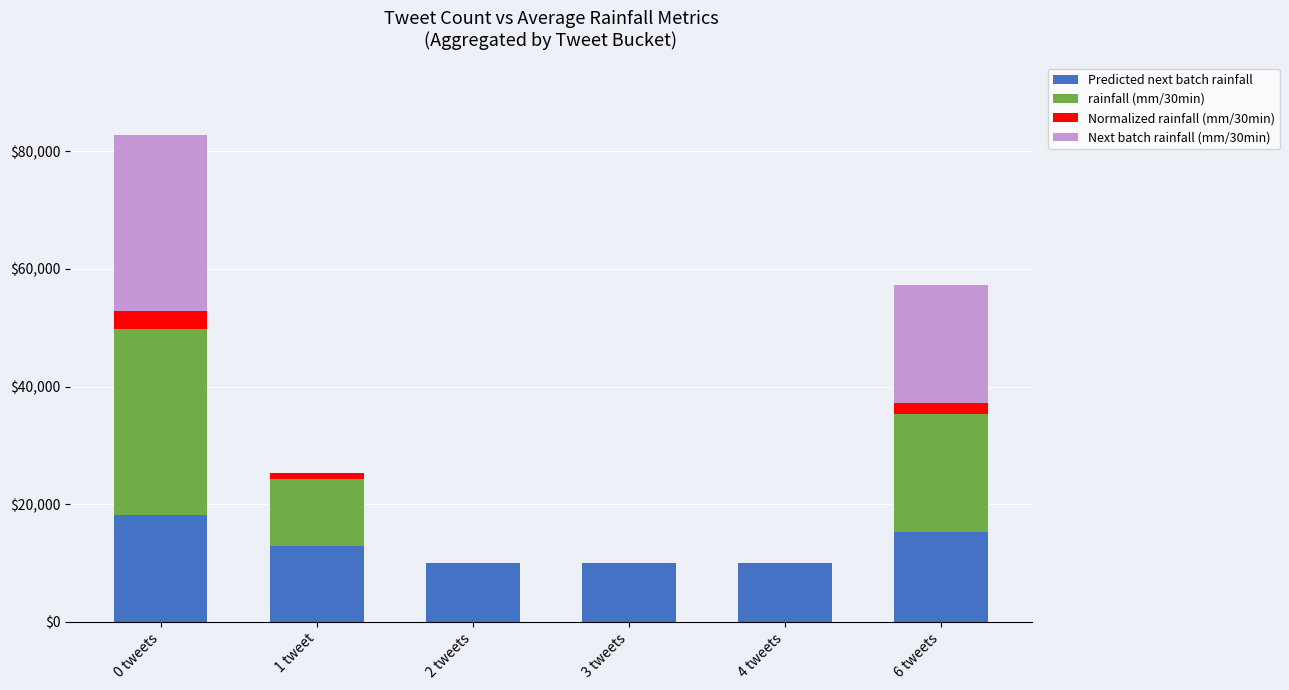

At which label does Predicted next batch rainfall reach its peak?

0 tweets